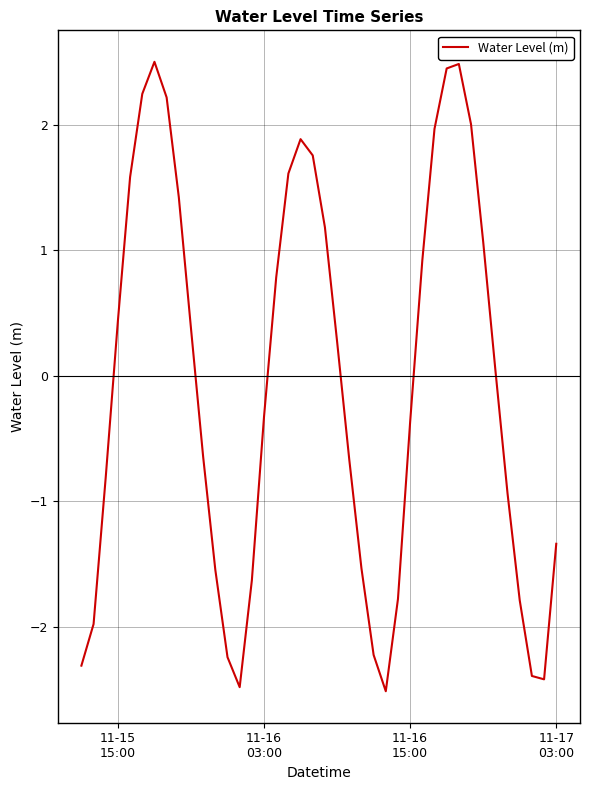

How many distinct data groups are displayed?

1